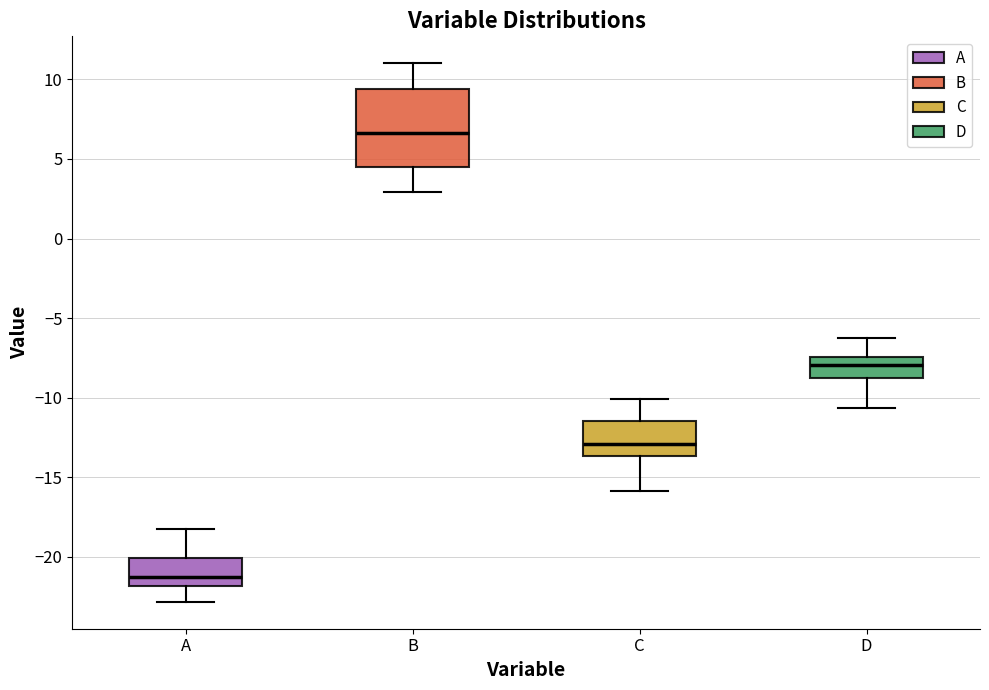

Reading left to right, read every box against the y-axis: the position of its median line, the range the box covers, and the ends of its whiskers. The values are not printed on the chart, so give them approximately, as read against the axis.

A: median -21.0, box -22.0 to -20.0, whiskers -23.0 to -18.0
B: median 6.5, box 4.5 to 9.5, whiskers 3.0 to 11.0
C: median -13.0, box -13.5 to -11.5, whiskers -16.0 to -10.0
D: median -8.0, box -9.0 to -7.5, whiskers -10.5 to -6.5